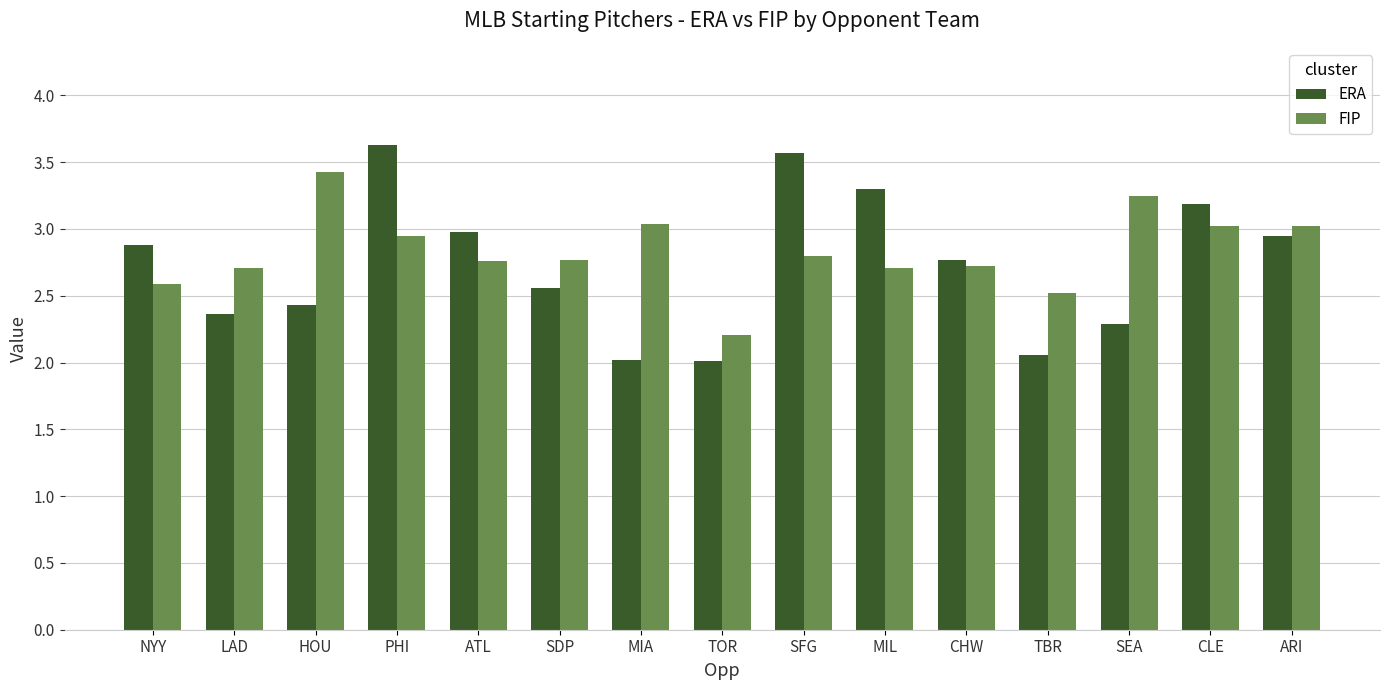

Are the bars horizontal?

No